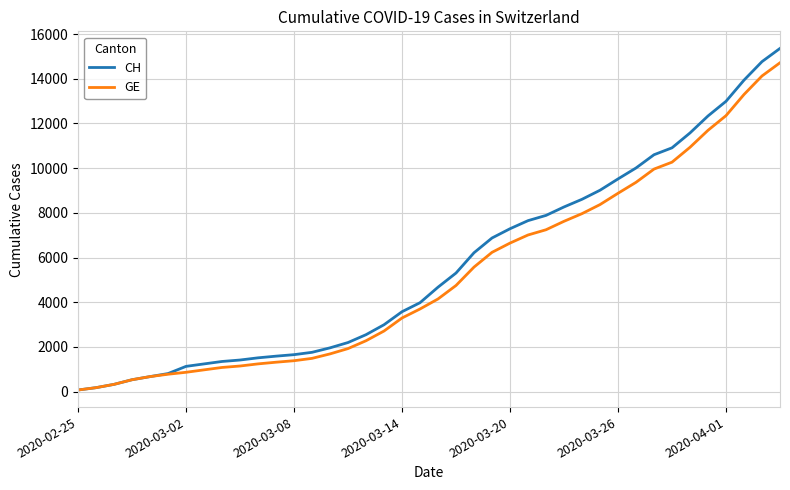

Which series has the widest spread of values?

CH